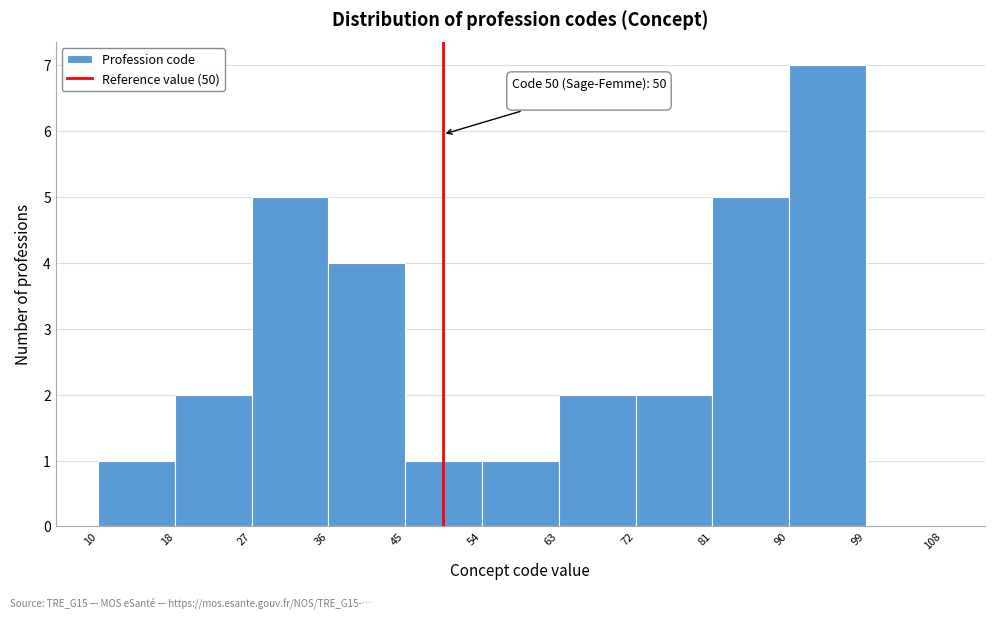

Over which range of the x-axis is the bar tallest?

90 to 99